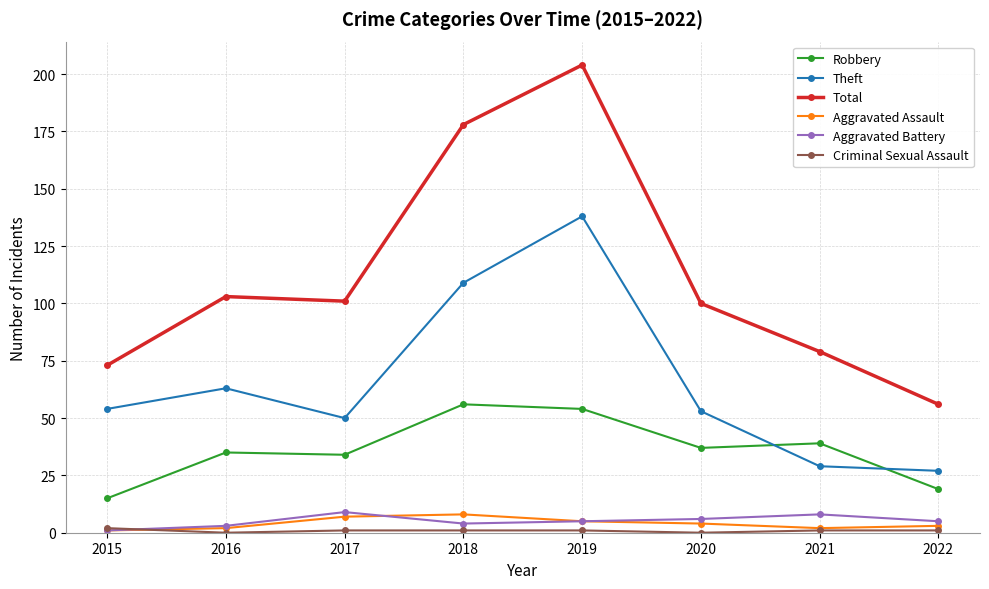

At how many categories does at least one series exceed 88?

5